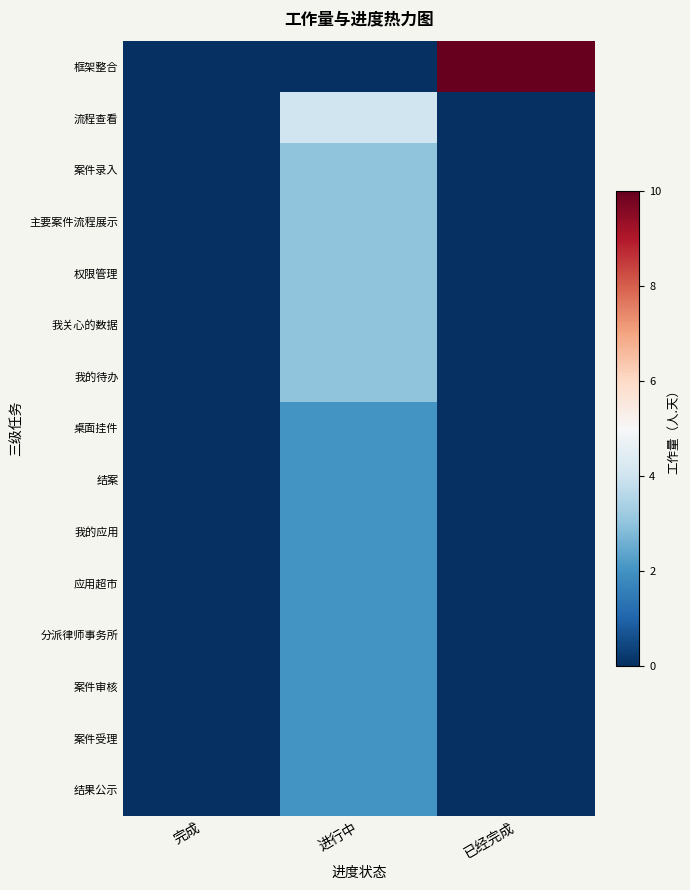

Reading left to right, what are all the values shown in this chart?

框架整合: 完成=0	进行中=0	已经完成=10
流程查看: 完成=0	进行中=4	已经完成=0
案件录入: 完成=0	进行中=3	已经完成=0
主要案件流程展示: 完成=0	进行中=3	已经完成=0
权限管理: 完成=0	进行中=3	已经完成=0
我关心的数据: 完成=0	进行中=3	已经完成=0
我的待办: 完成=0	进行中=3	已经完成=0
桌面挂件: 完成=0	进行中=2	已经完成=0
结案: 完成=0	进行中=2	已经完成=0
我的应用: 完成=0	进行中=2	已经完成=0
应用超市: 完成=0	进行中=2	已经完成=0
分派律师事务所: 完成=0	进行中=2	已经完成=0
案件审核: 完成=0	进行中=2	已经完成=0
案件受理: 完成=0	进行中=2	已经完成=0
结果公示: 完成=0	进行中=2	已经完成=0